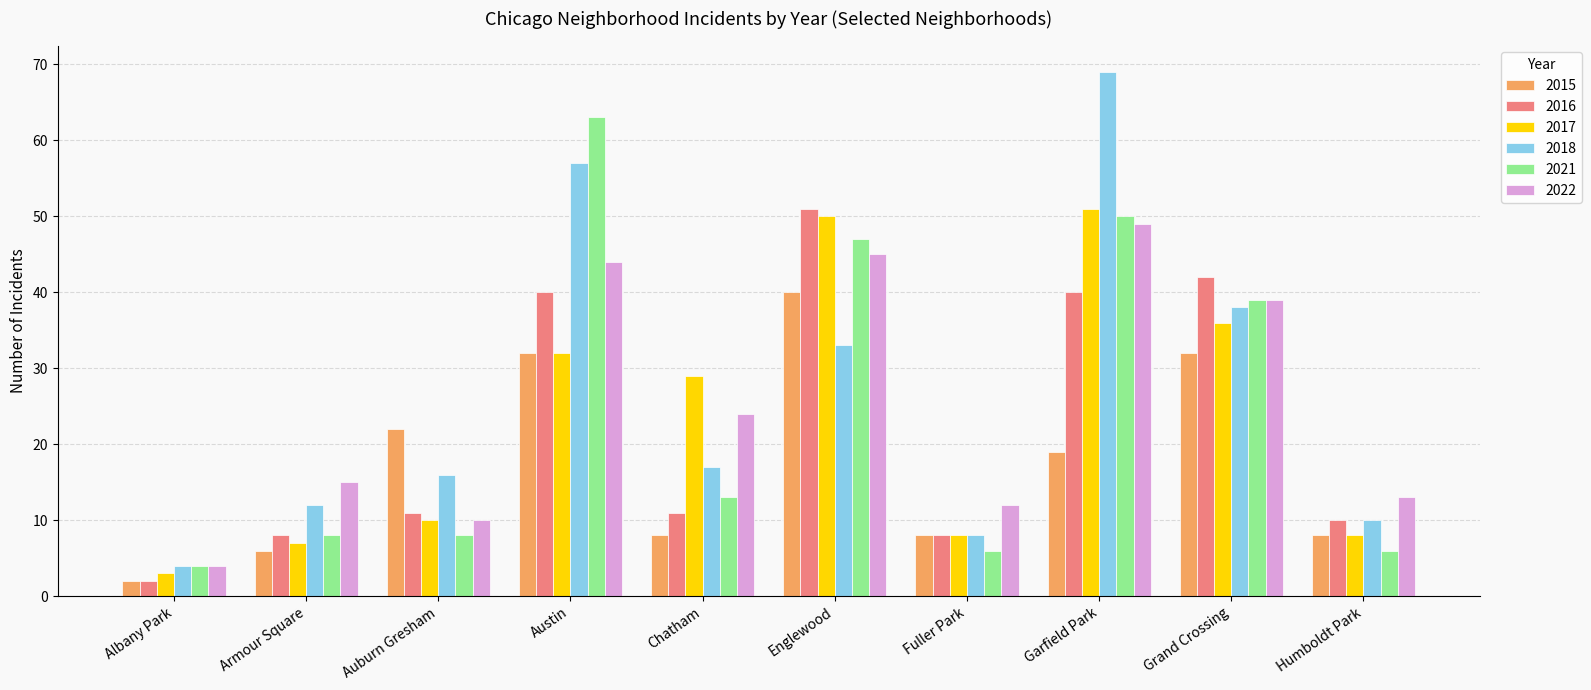

What is the difference between the highest and lowest values at Chatham?

21